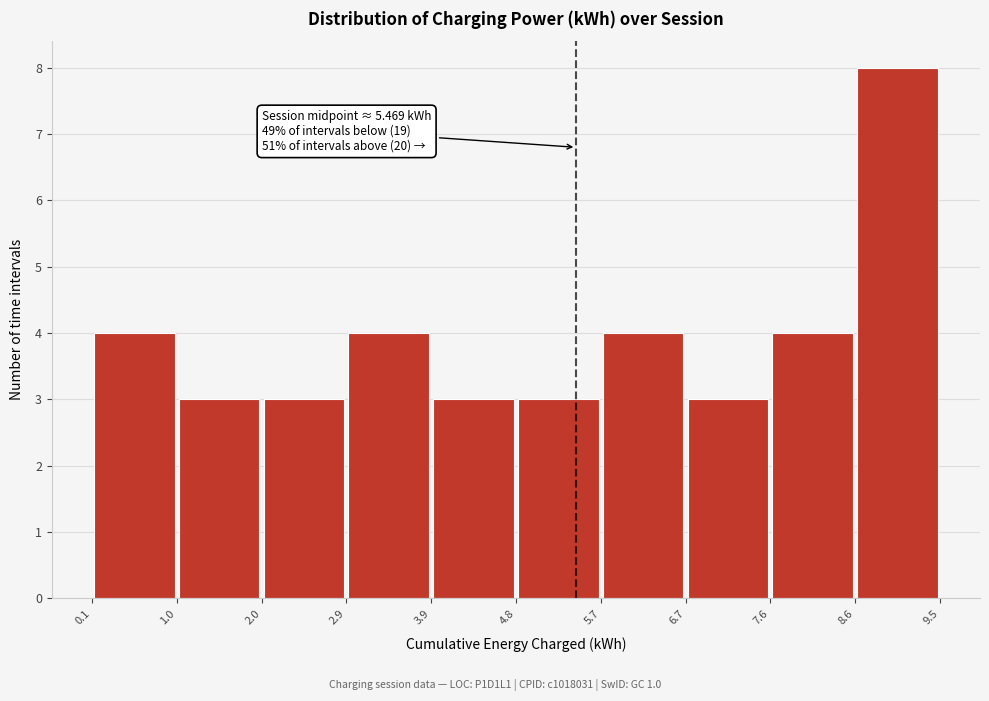

Which range on the x-axis has the tallest bar?

8.6 to 9.5